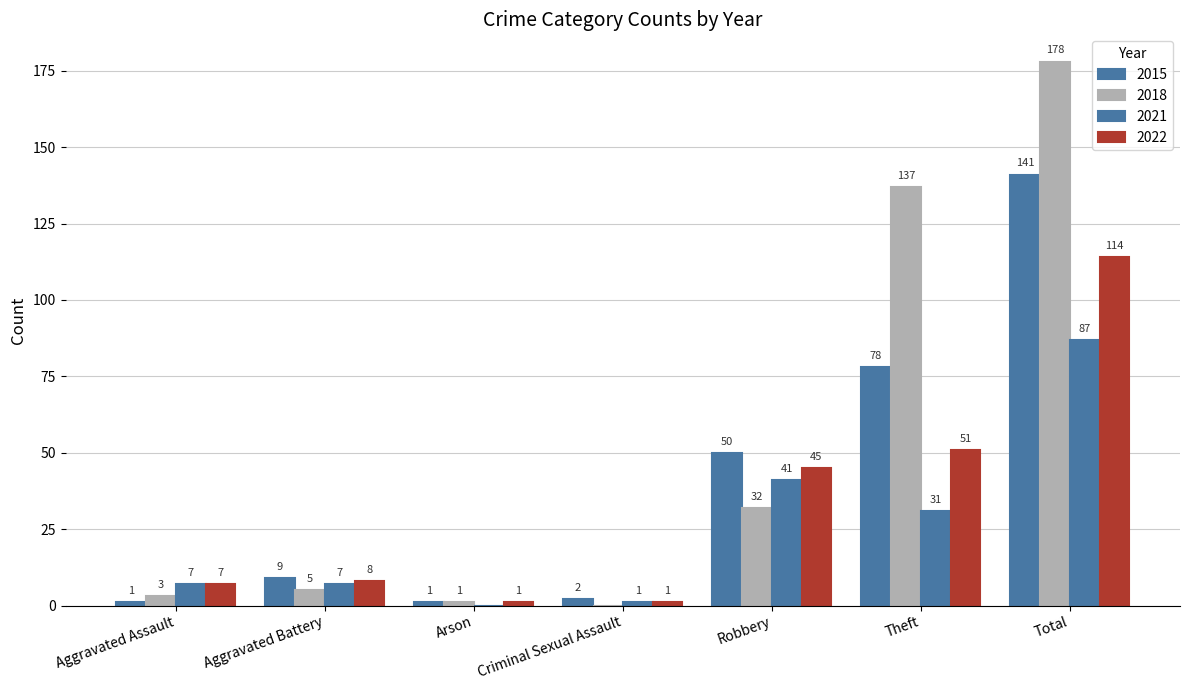

Which has a higher value, Aggravated Battery or Aggravated Assault?

Aggravated Battery